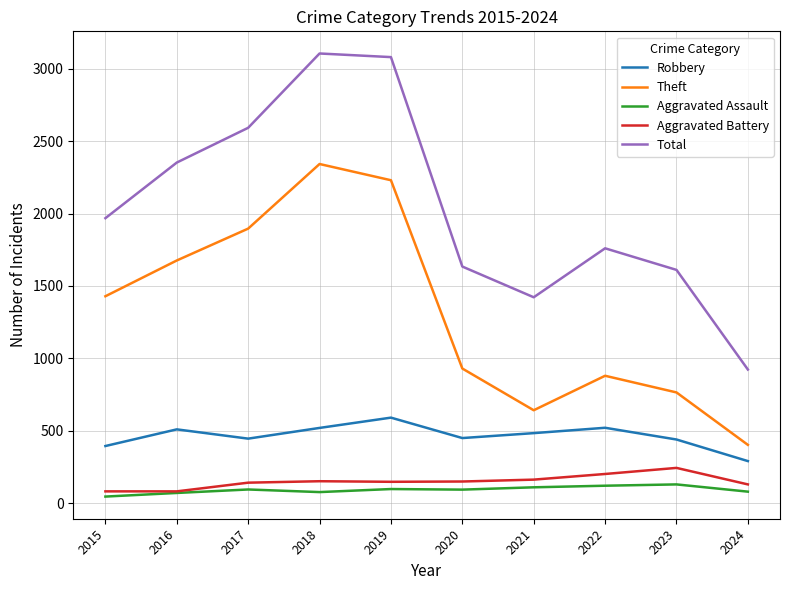

What is the maximum value shown in the chart?

3105